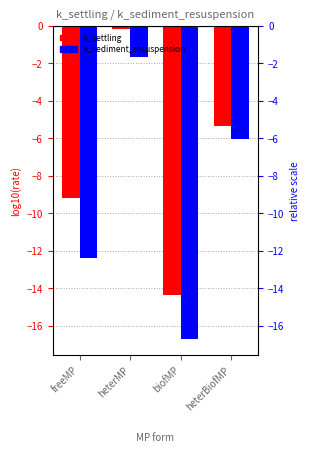

What position from the right is heterBiofMP?

1